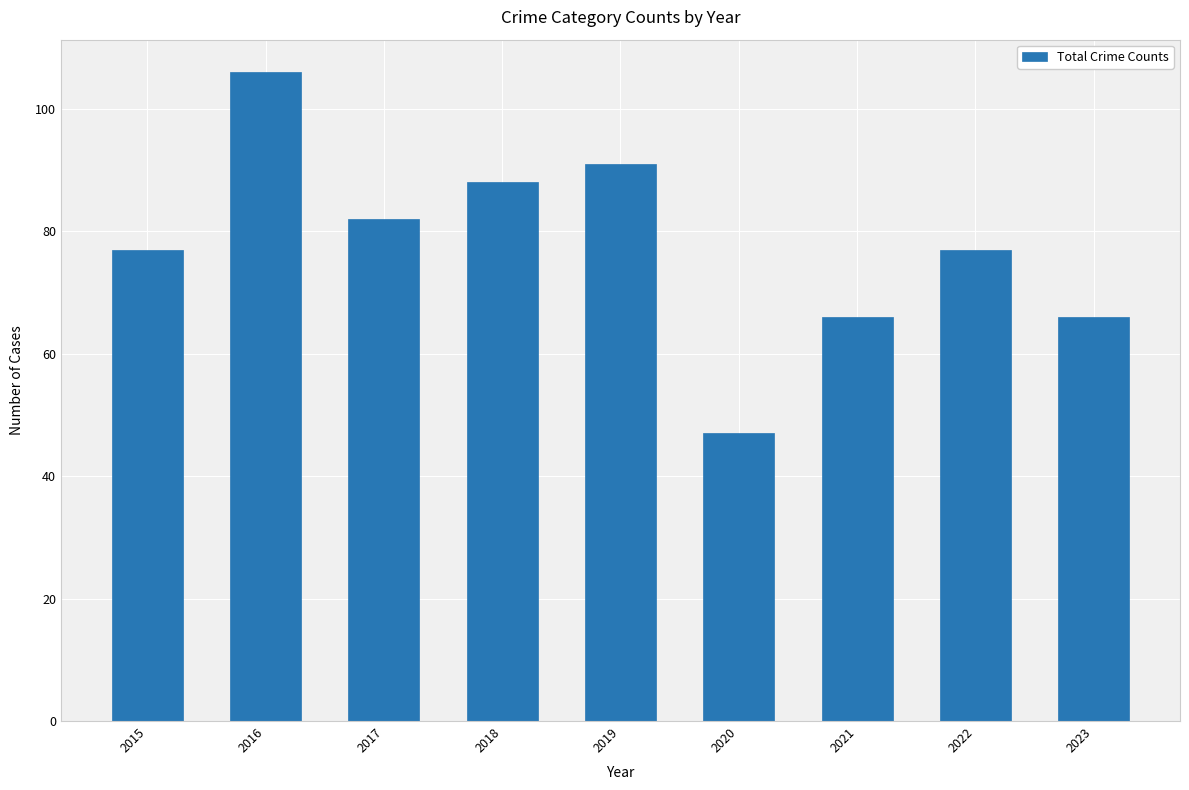

Approximately how many times larger is the value at 2015 compared to 2021?

1.2